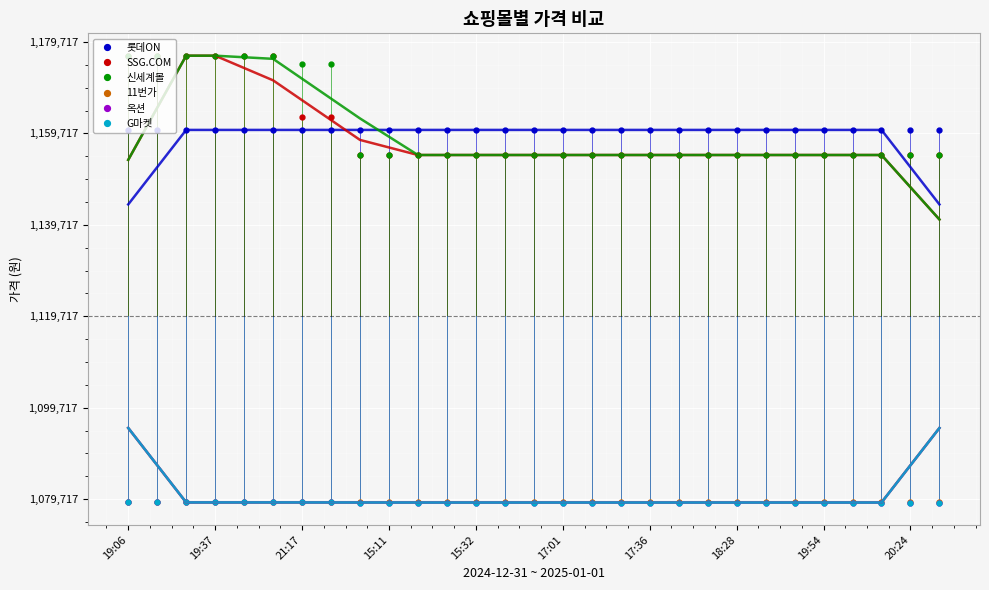

True or false: SSG.COM has more than 1 points higher than both neighbors.

False